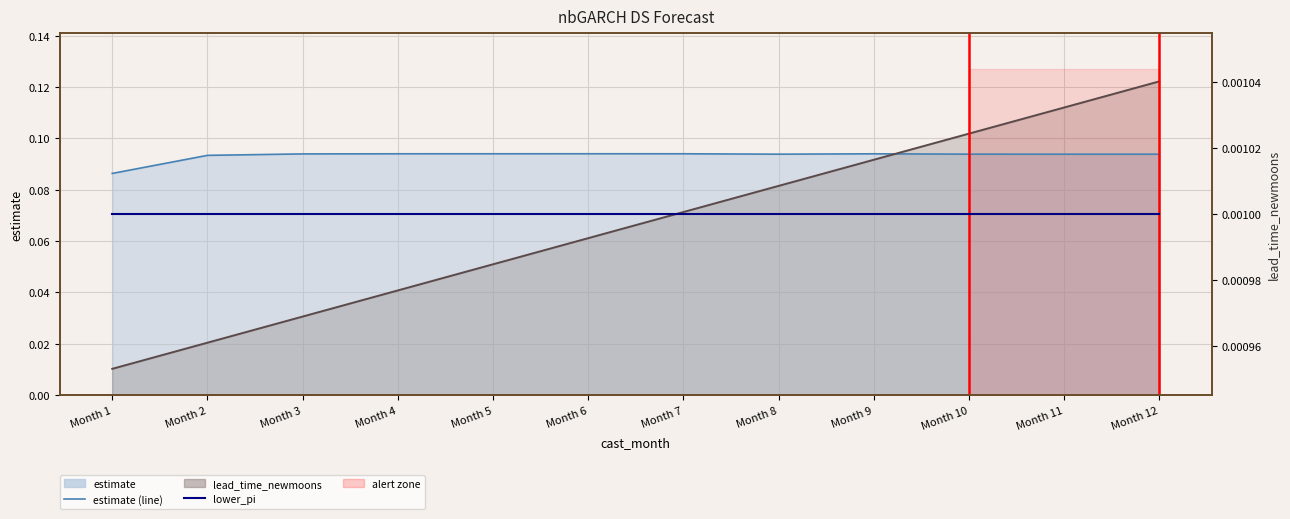

The lead_time_newmoons (line) series shows 0.0 at Month 3. True or false?

True